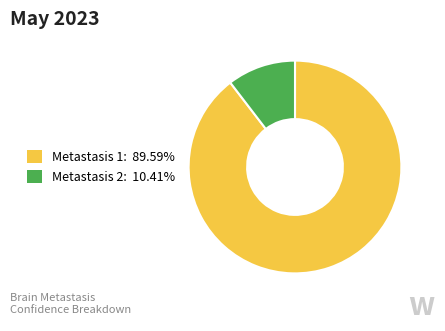

Is there any slice that represents more than half of the pie?

Yes